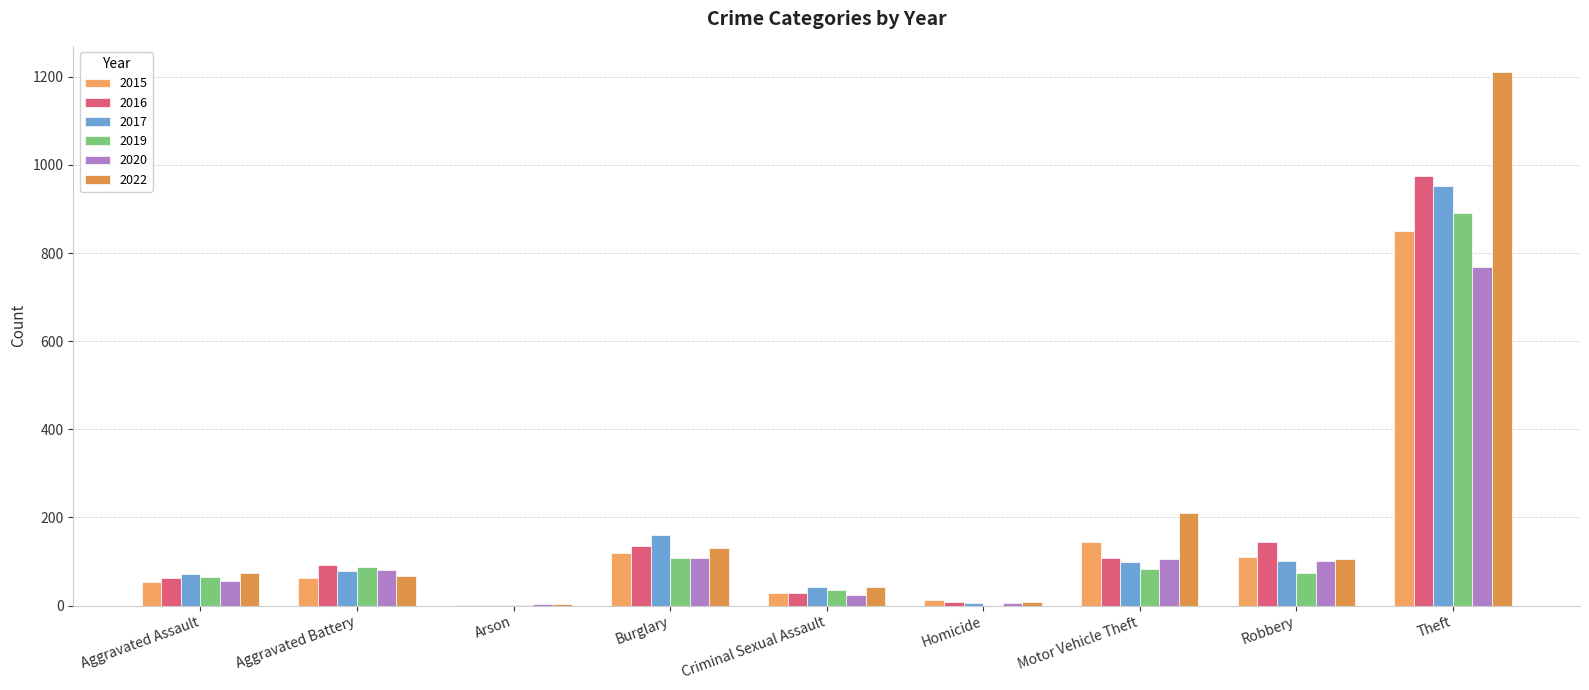

What is the minimum value for 2020?

4